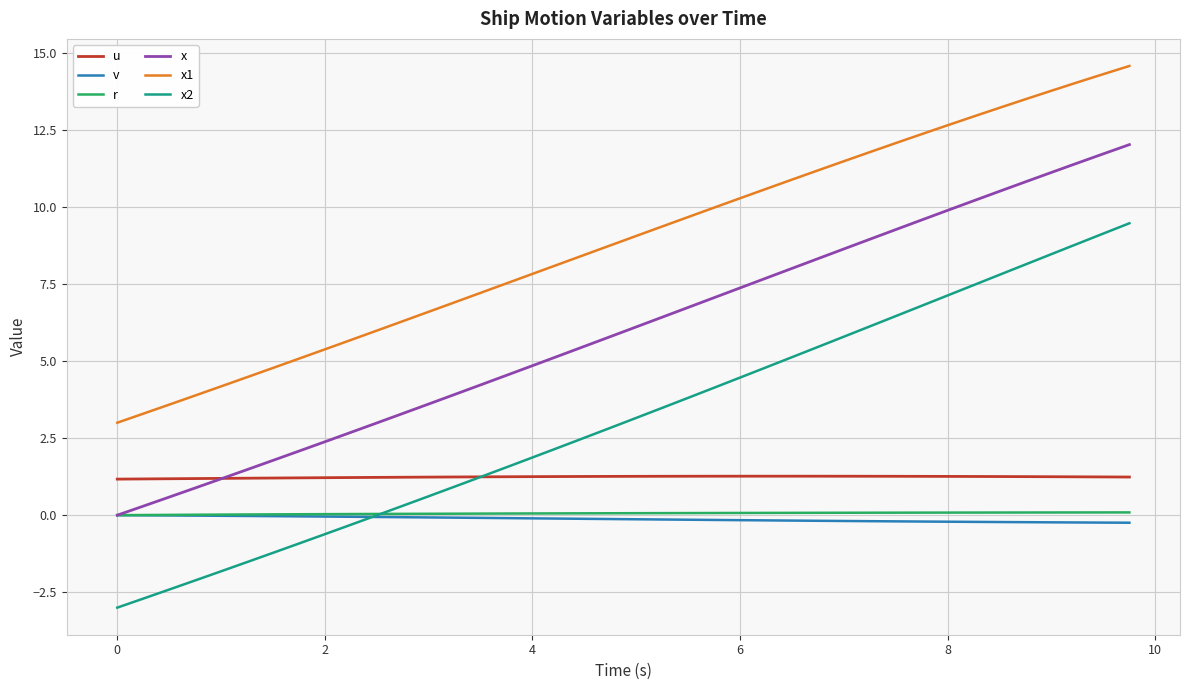

How many lines are shown in the chart?

6